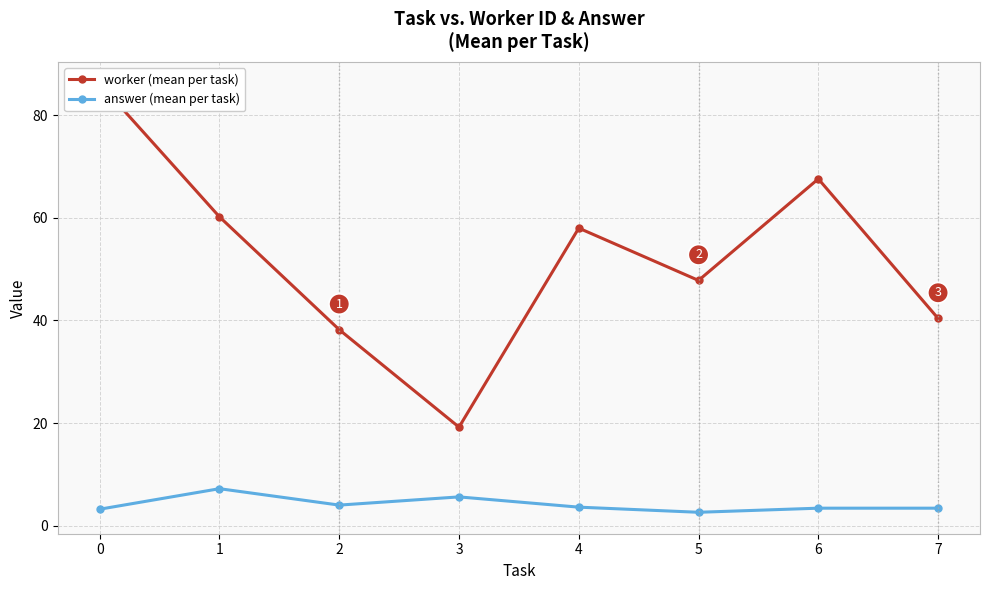

How many interior local valleys does the worker (mean per task) series have?

2